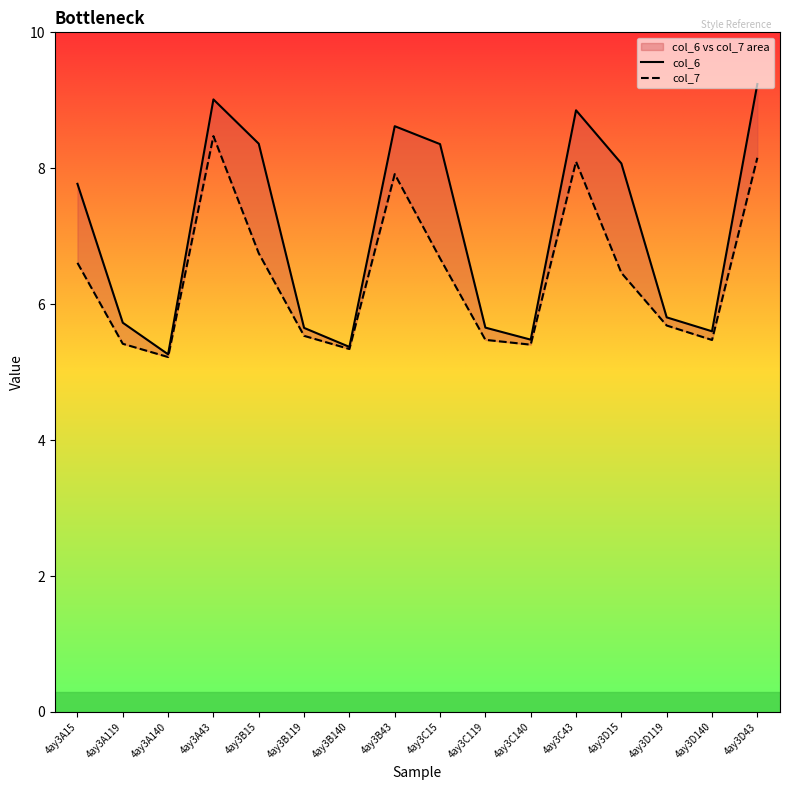

True or false: col_6 has more than 0 interior local peaks.

True